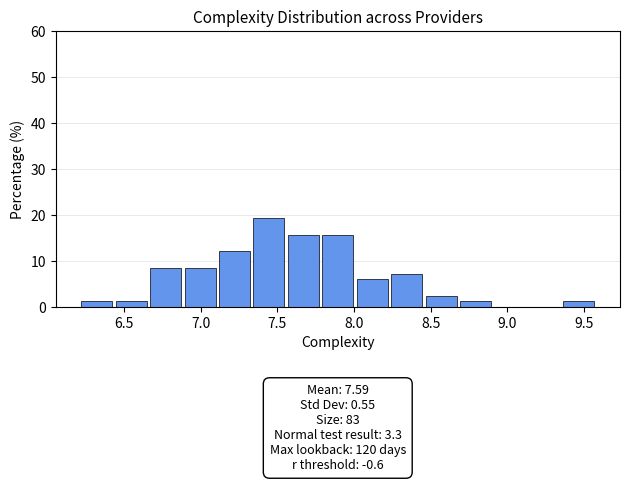

Which range on the x-axis has the tallest bar?

7.35 to 7.55